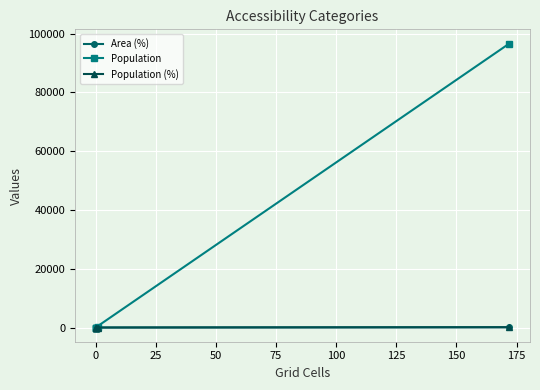

True or false: Population has more than 1 points higher than both neighbors.

False